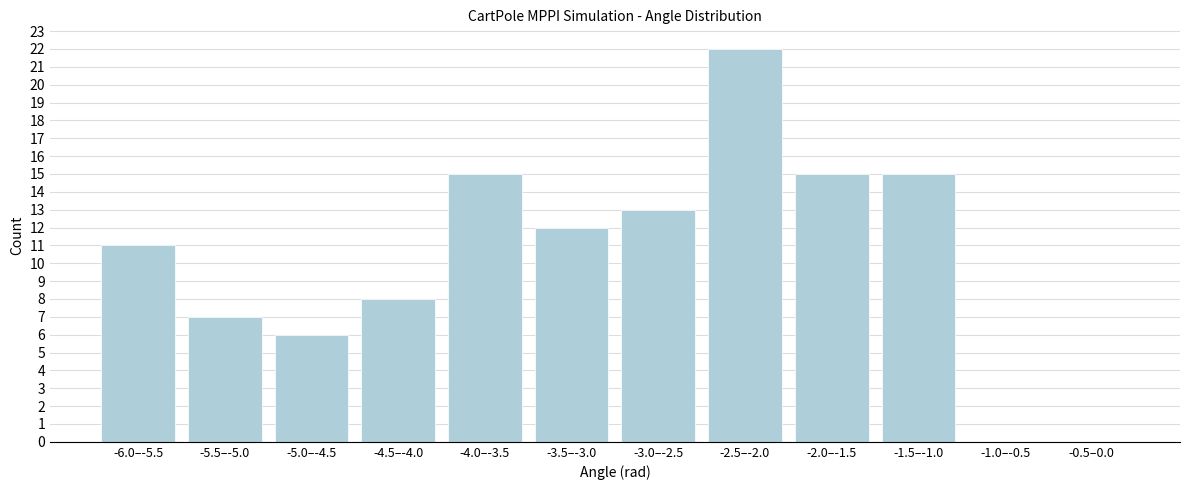

Reading right to left, list all the values displayed in this chart.

-0.5–0.0=0	-1.0–-0.5=0	-1.5–-1.0=15	-2.0–-1.5=15	-2.5–-2.0=22	-3.0–-2.5=13	-3.5–-3.0=12	-4.0–-3.5=15	-4.5–-4.0=8	-5.0–-4.5=6	-5.5–-5.0=7	-6.0–-5.5=11